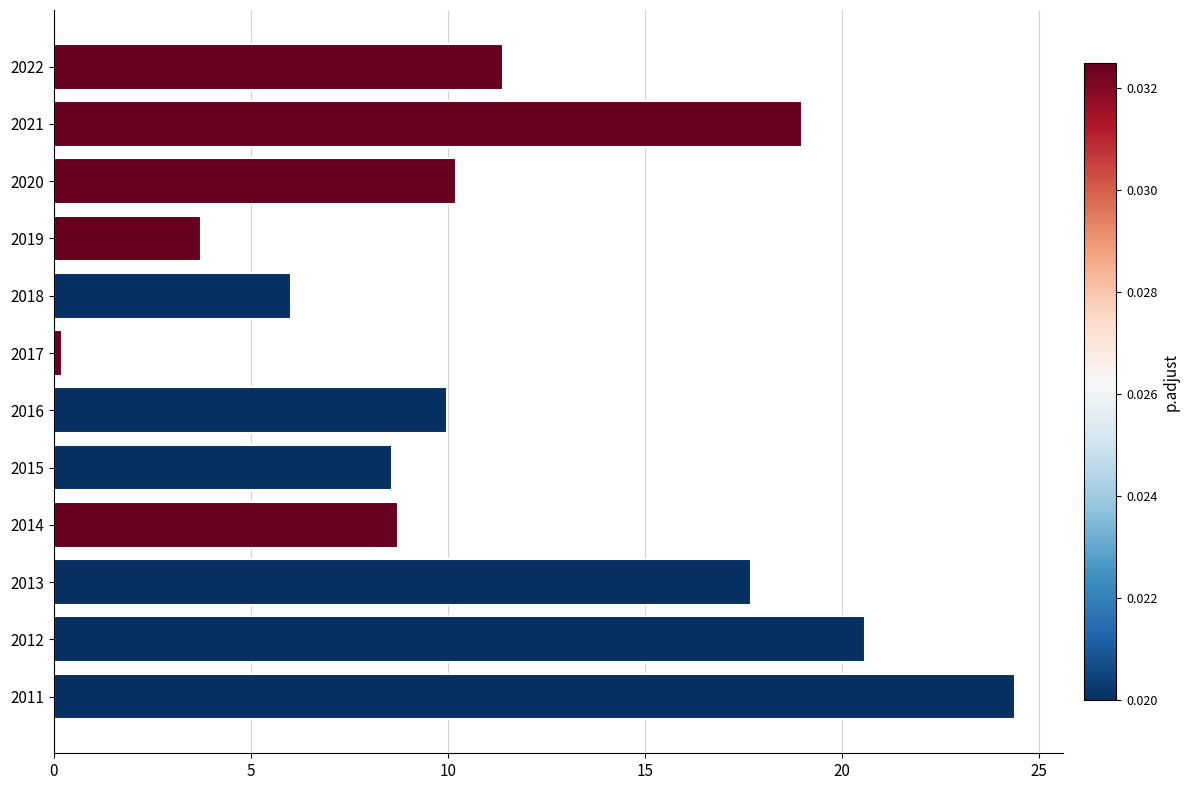

The value at 2012 is 7.8. True or false?

False